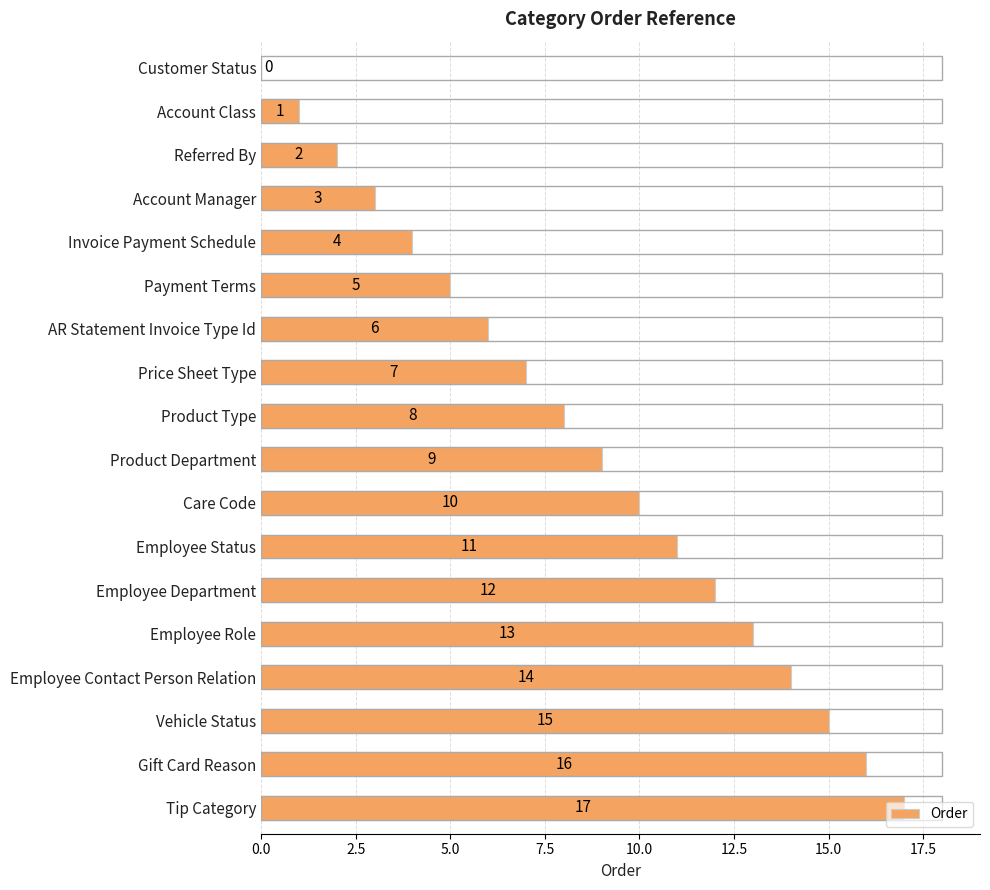

At which label is the value closest to 8?

Product Type